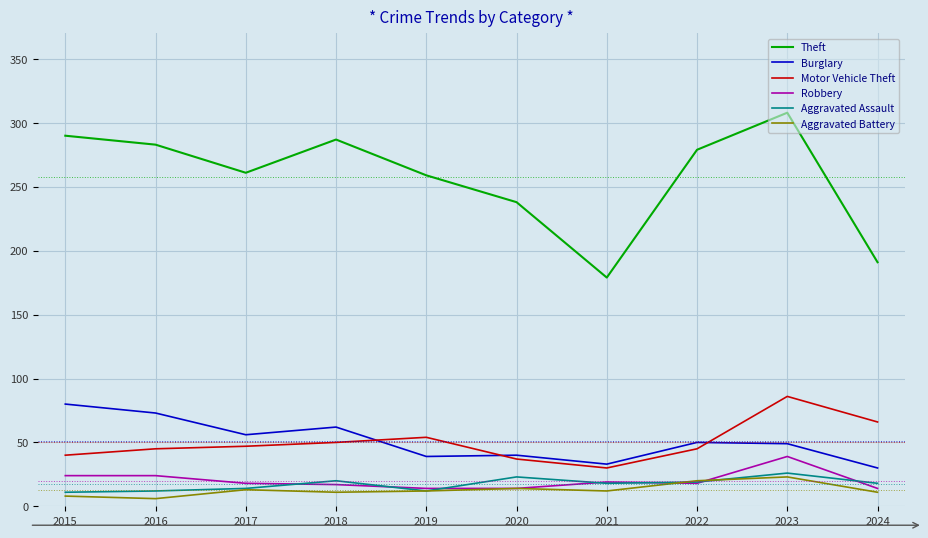

List the series in order of their peak value, lowest first.

Aggravated Battery, Aggravated Assault, Robbery, Burglary, Motor Vehicle Theft, Theft